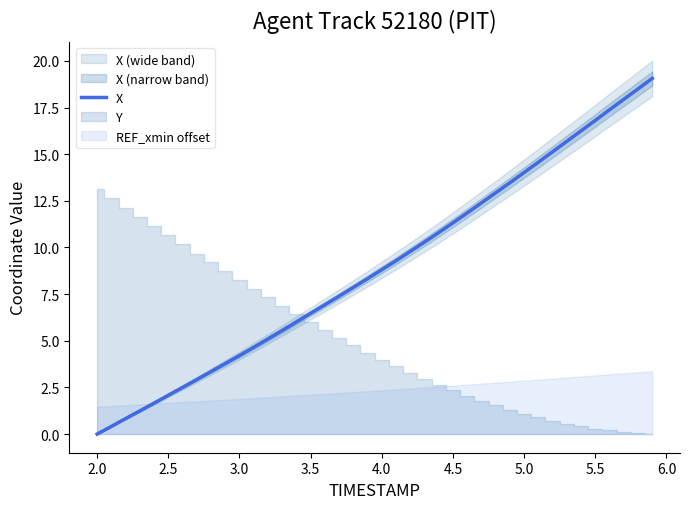

The value of X at 5.5 is 28.8. True or false?

False